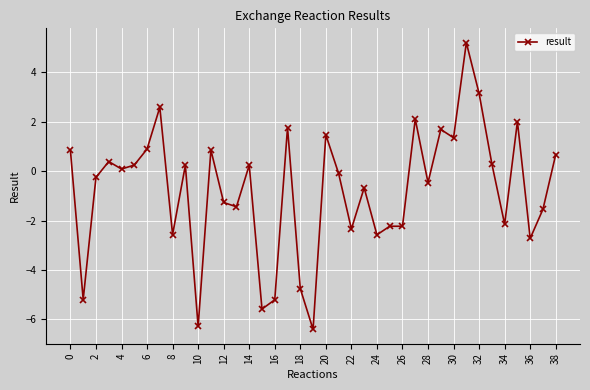

What is the value of the 2nd point from the left?

-5.2